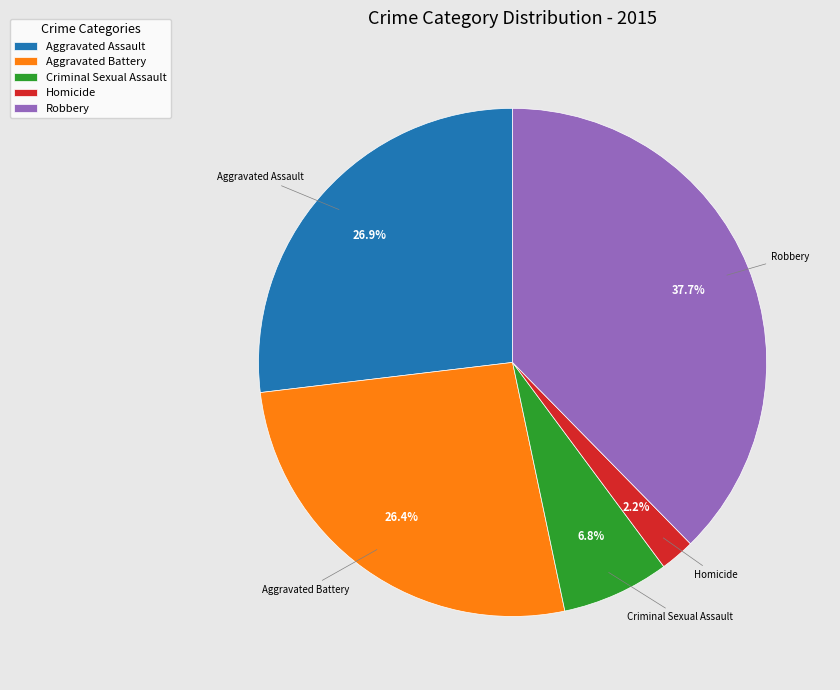

Which slice is the smallest?

Homicide